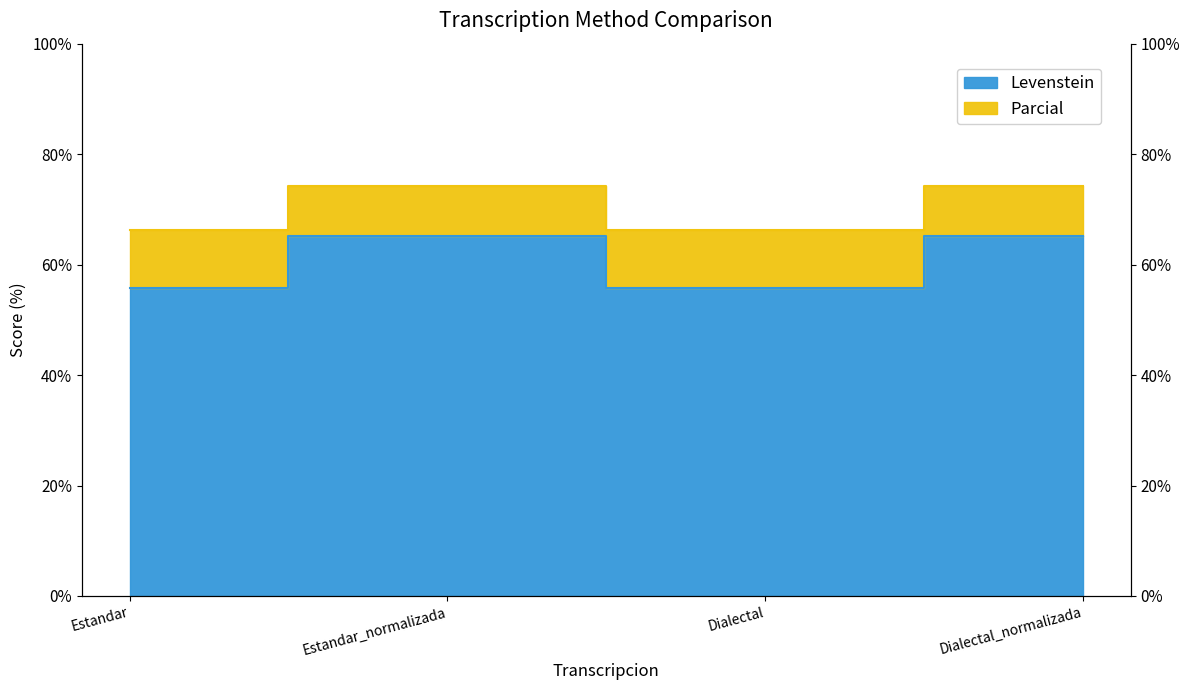

True or false: Parcial and Levenstein intersect in this chart.

False